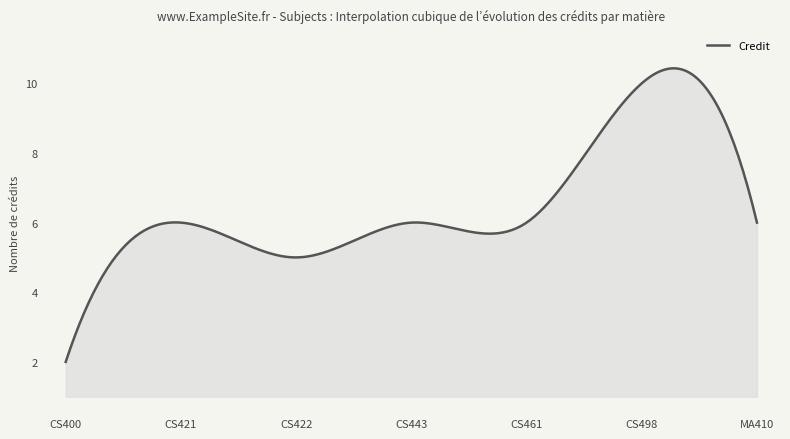

Does the chart have visible grid lines?

No